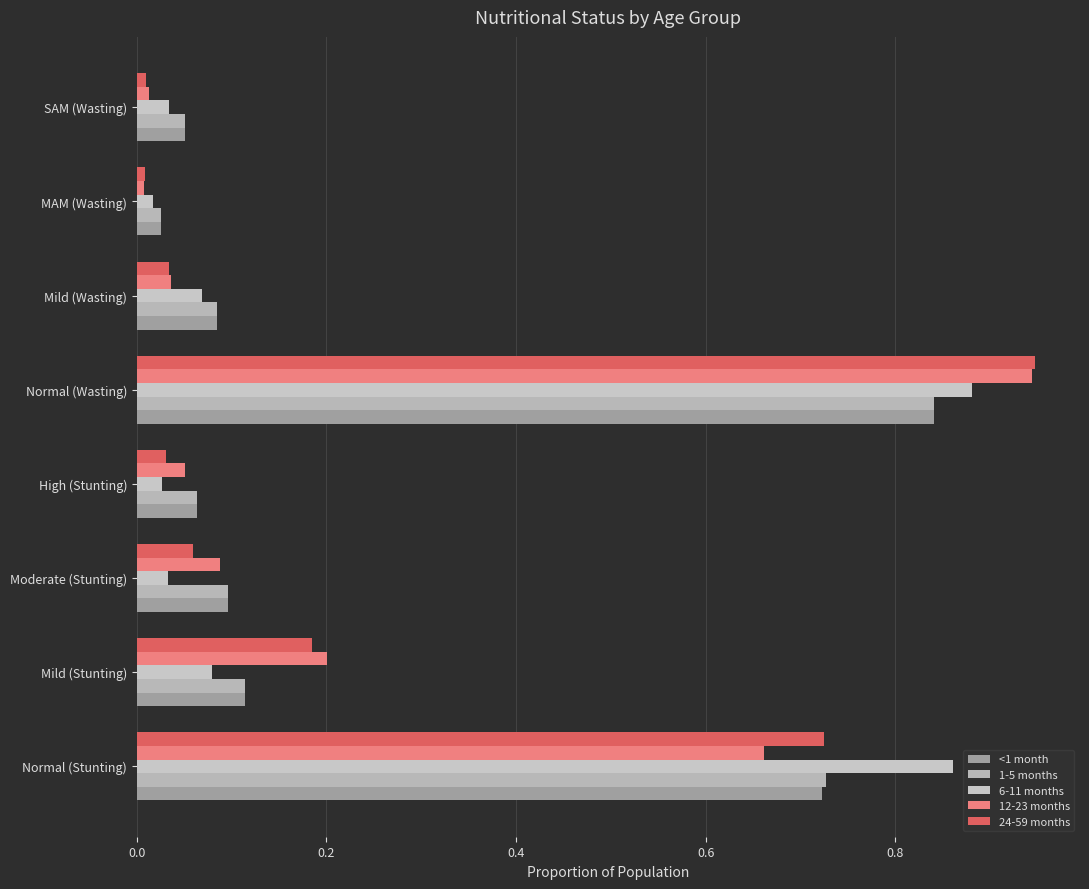

Rank the series by their maximum value, from lowest to highest.

<1 month, 1-5 months, 6-11 months, 12-23 months, 24-59 months